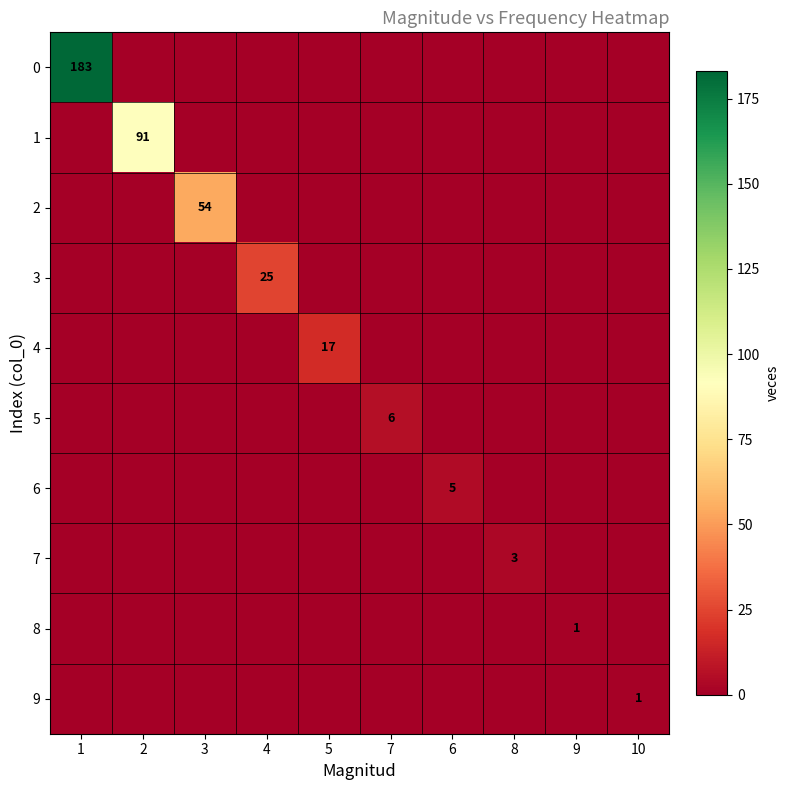

The 5 series shows 4 at 7. True or false?

False